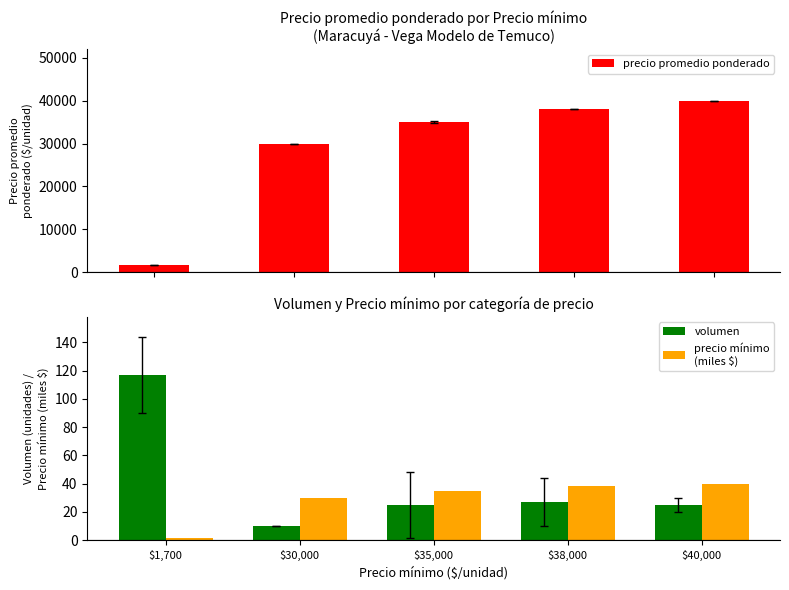

Reading left to right, transcribe all the data shown in this chart.

precio promedio ponderado: 1700.0	30000.0	35044.5	38000.0	40000.0
volumen: 117.0	10.0	25.0	26.7	25.0
precio mínimo
(miles $): 1.7	30.0	35.0	38.0	40.0